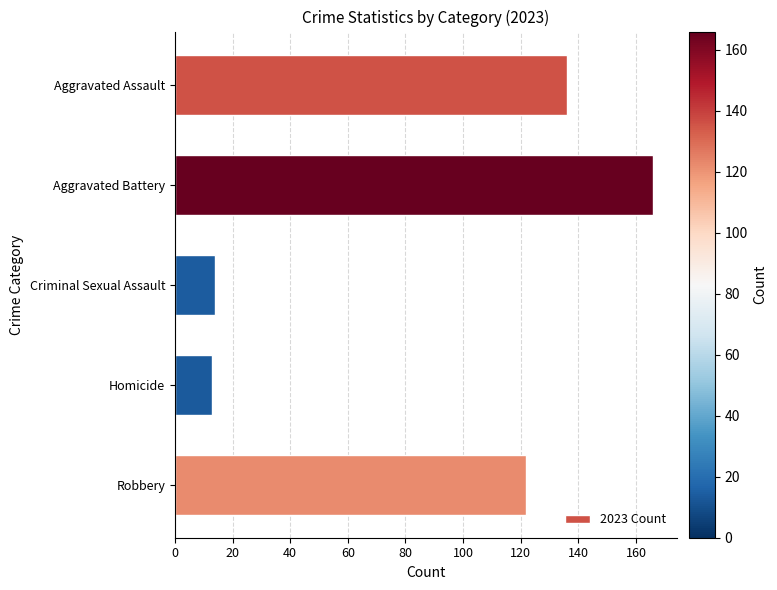

What is the maximum value shown in the chart?

166